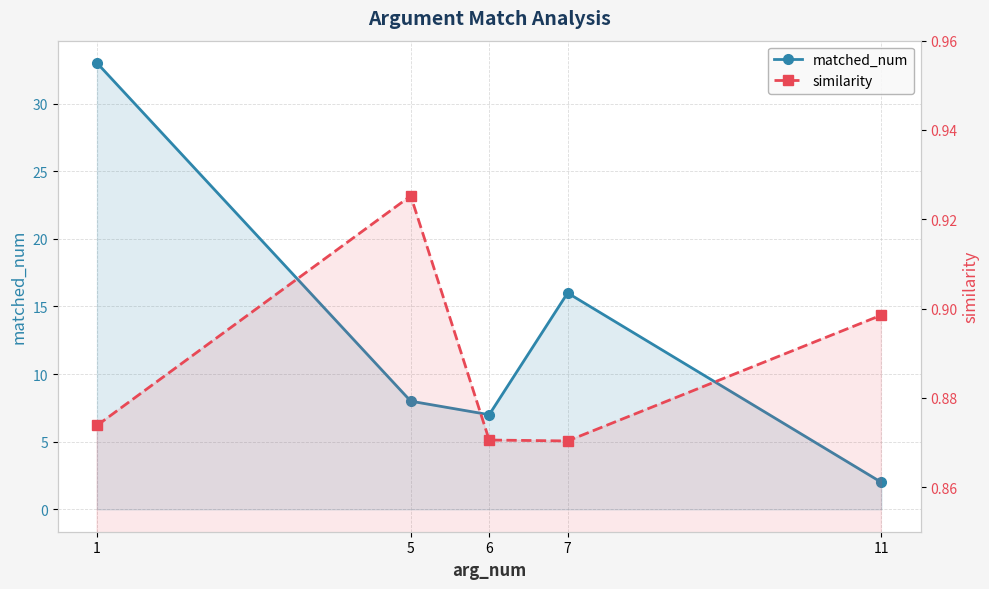

What is the value of the matched_num point at the 3rd from the left?

7.0